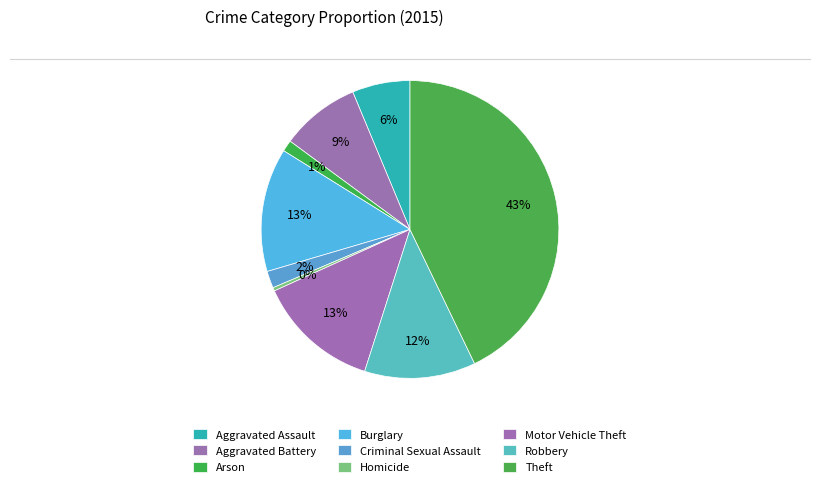

Does Aggravated Battery account for over 50% of the chart?

No